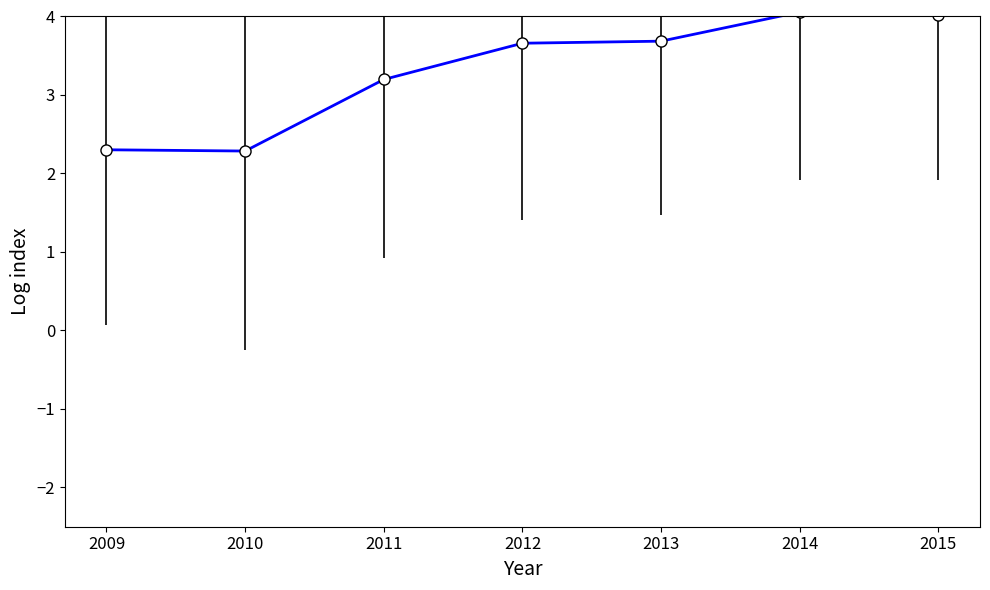

What is the sum of the values at 2013 and 2010?

6.0